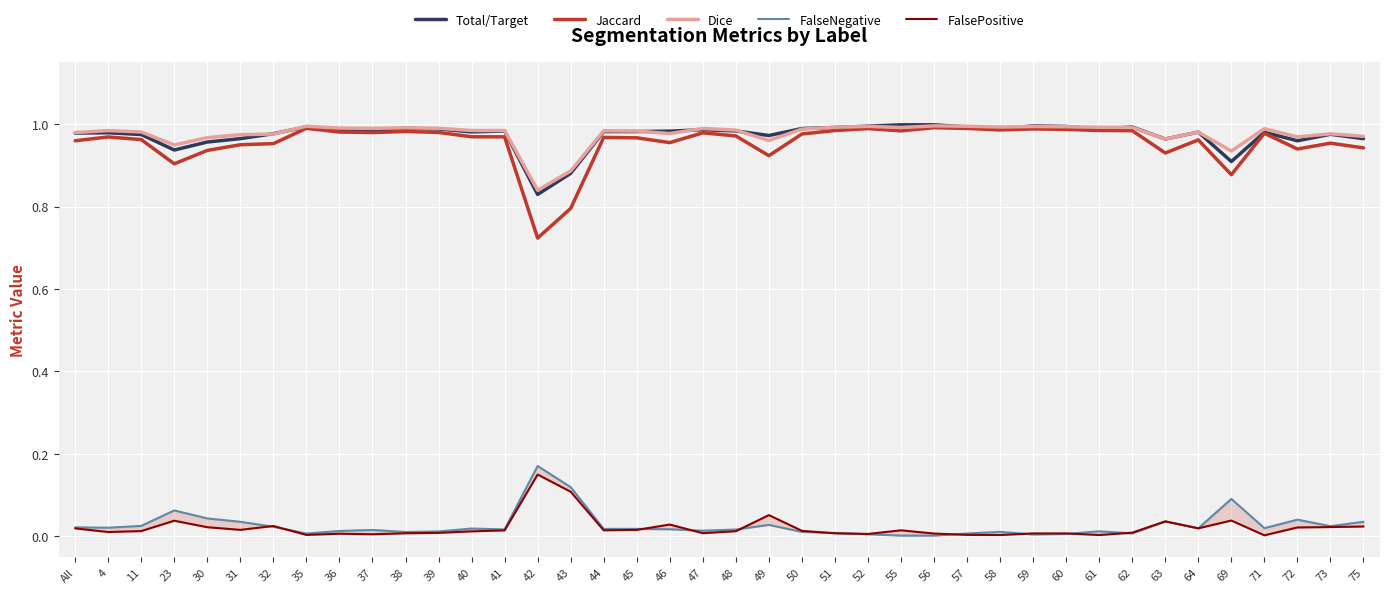

What is the spread (max minus min) of values at 23?

0.9